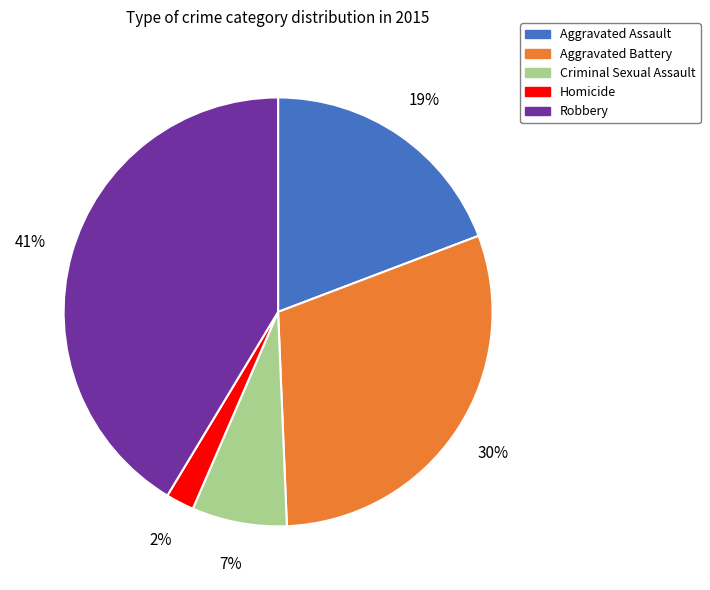

Is it true that Robbery is 49% of the pie?

False